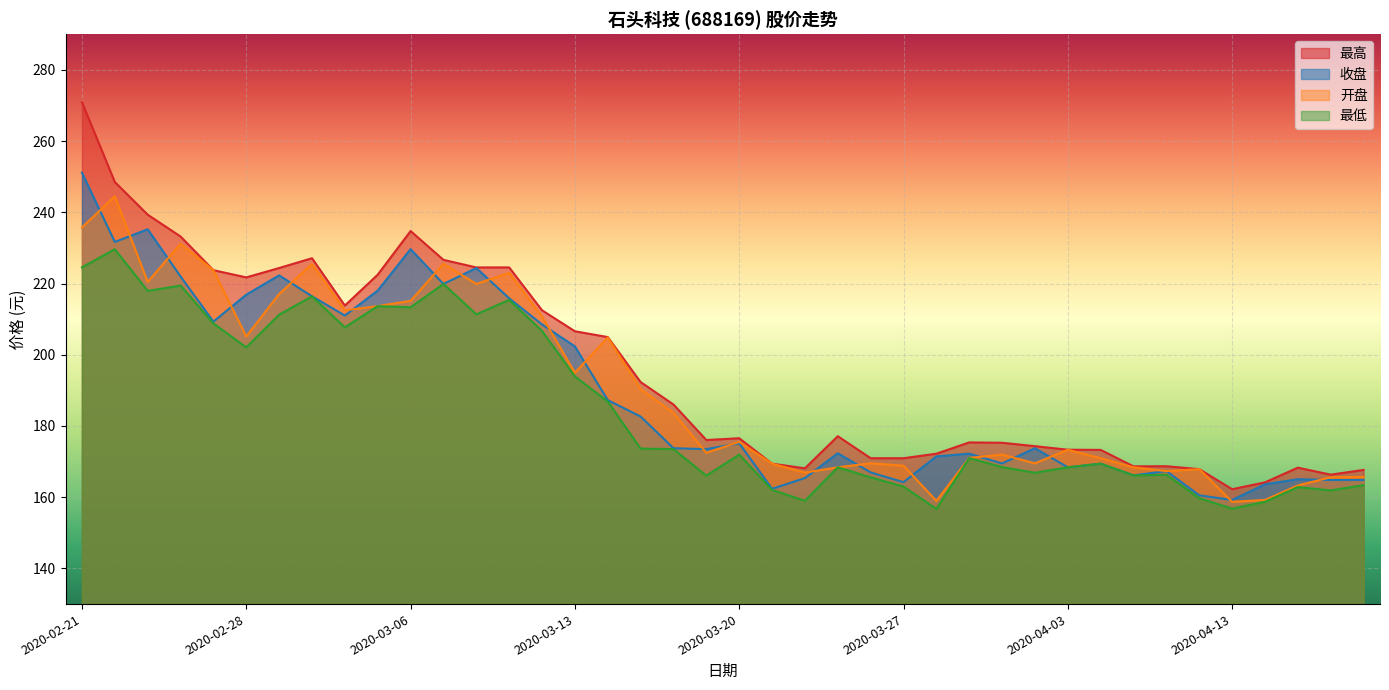

What is the sum of the 开盘 values at 2020-04-15 and 2020-03-04?

375.8